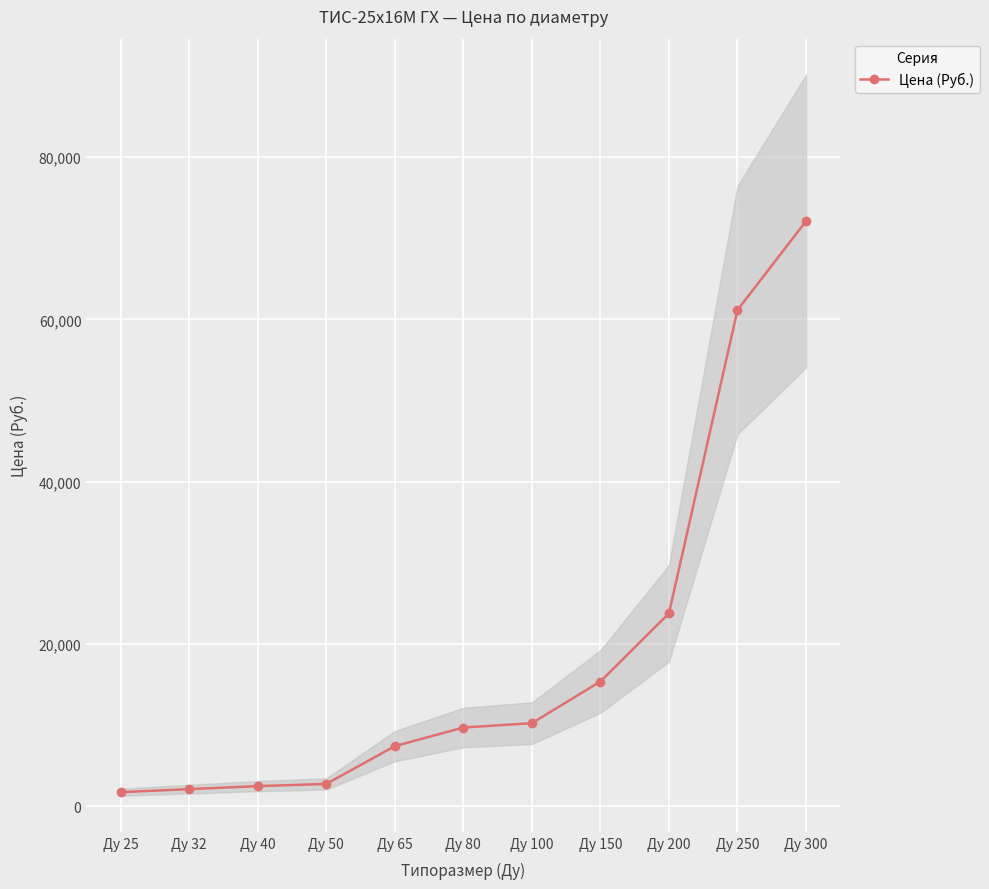

What is the average value?

19006.3